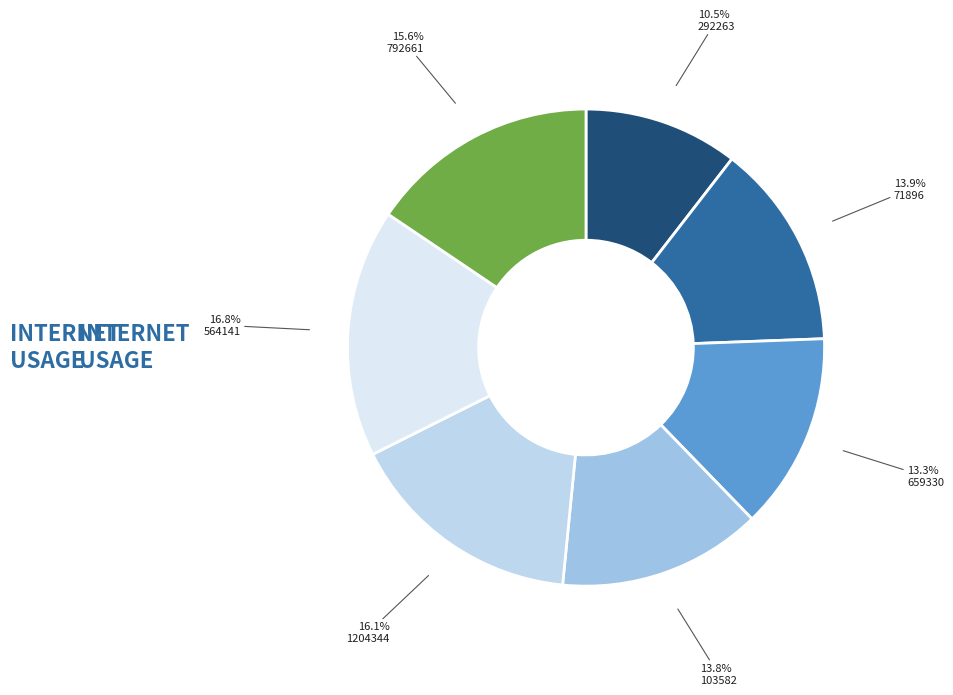

Is it true that 103582 is 21% of the pie?

False